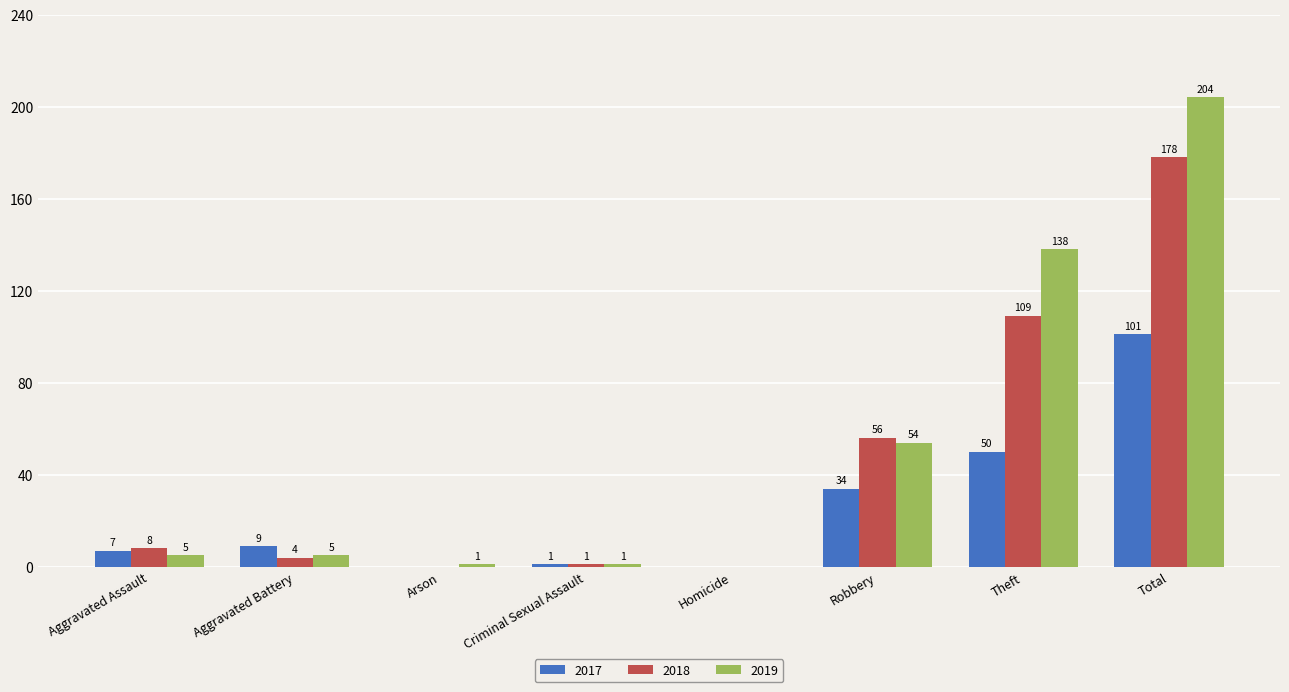

Which series changed the most between Arson and Robbery?

2018